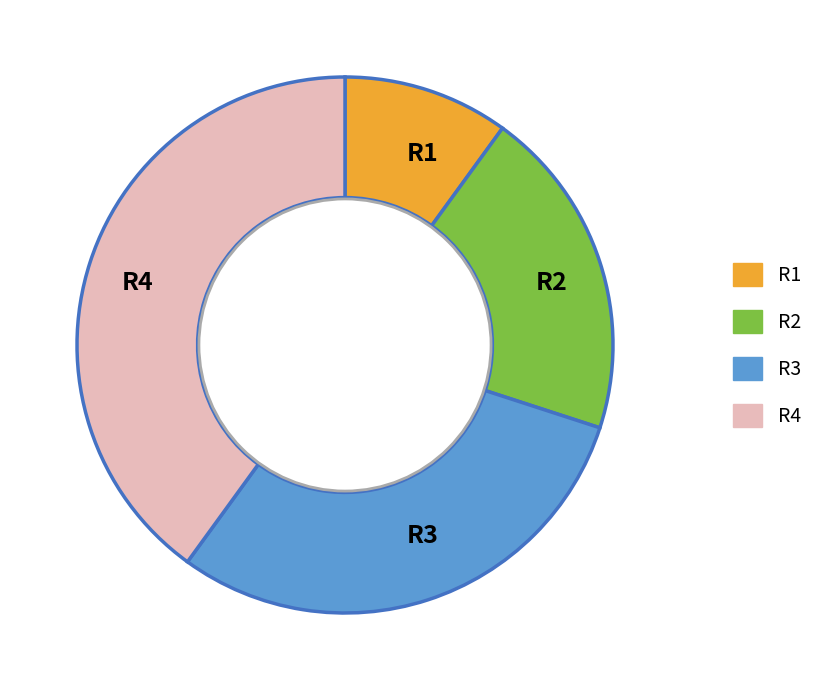

Is it true that R1 is 10% of the pie?

True